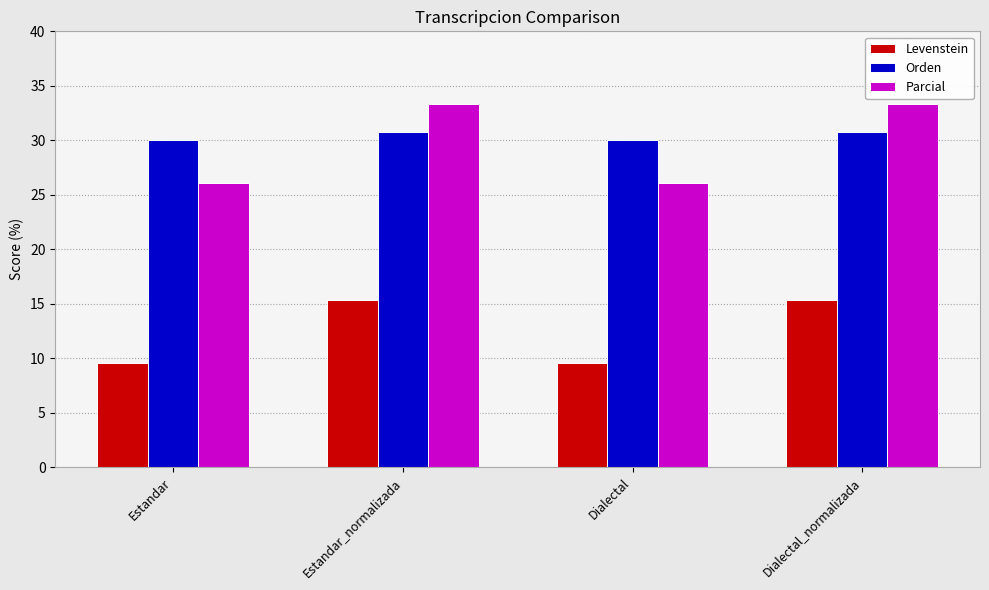

The value of Orden at Estandar is 39.0. True or false?

False